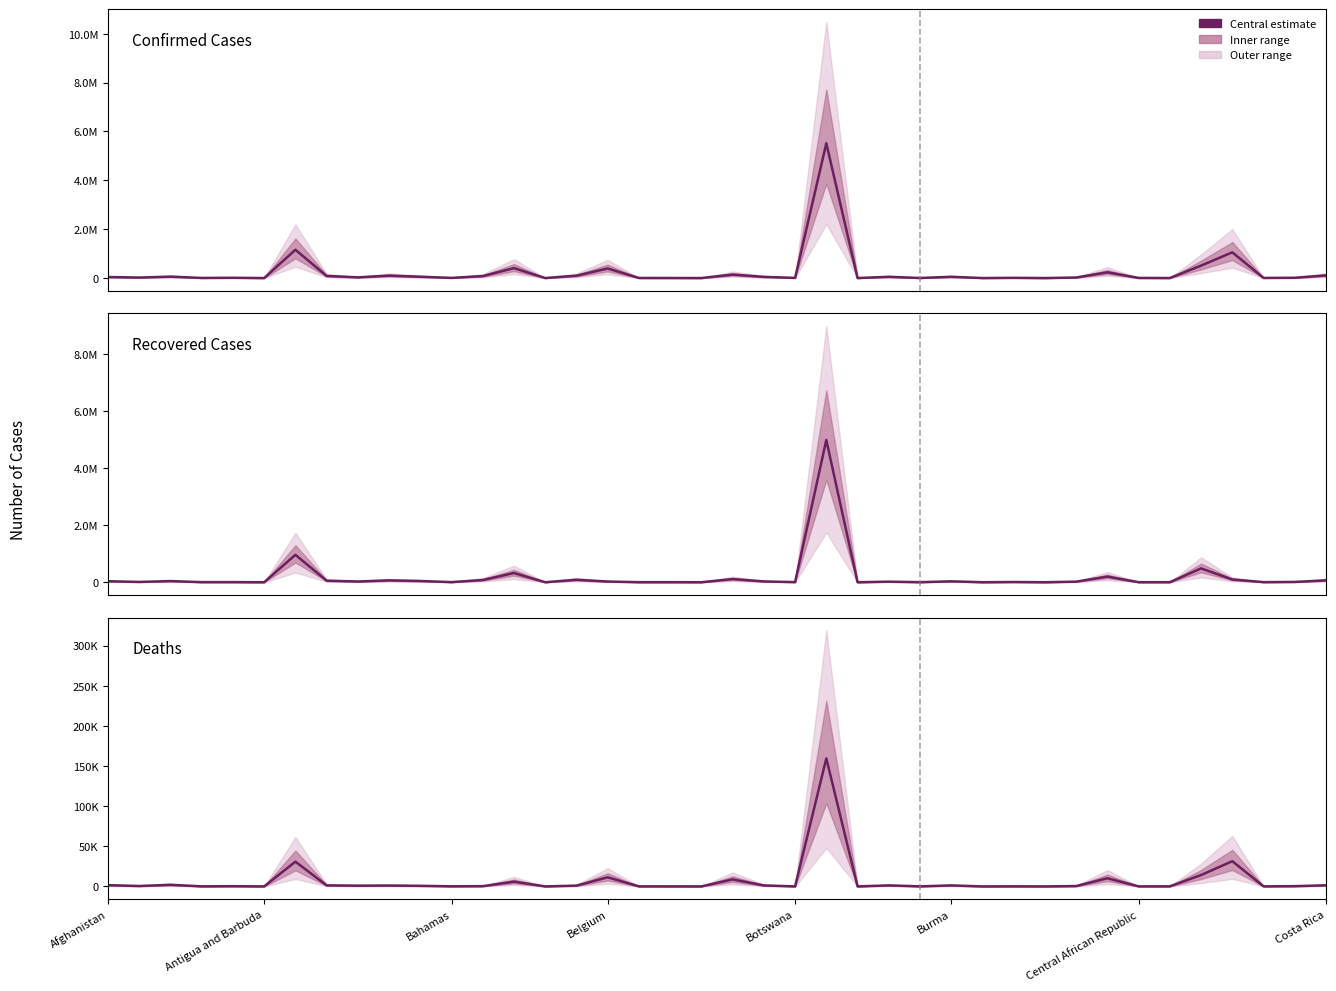

List the series in order of their overall mean, highest first.

Confirmed, Recovered, Deaths